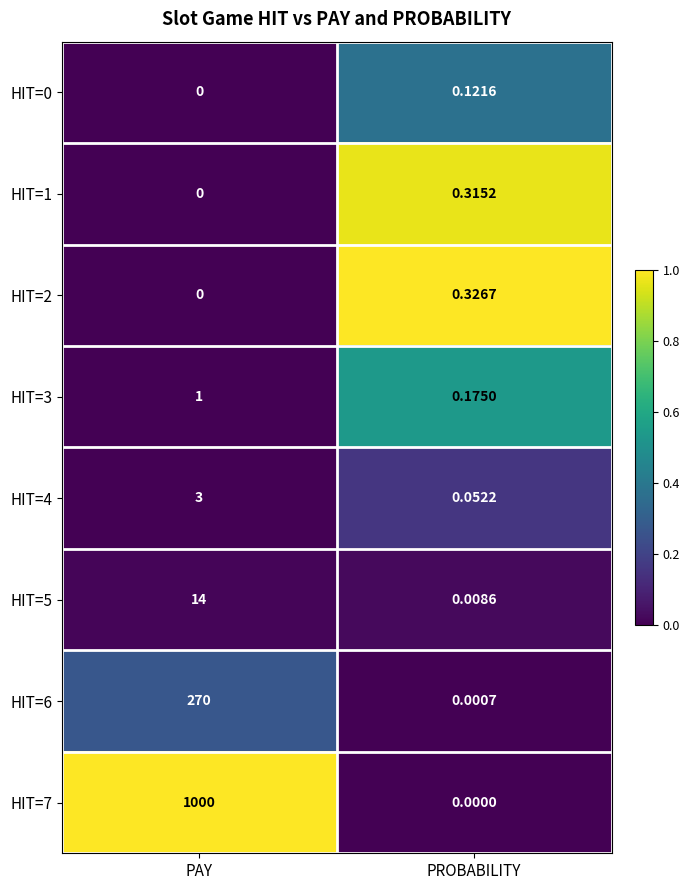

List the labels in order of HIT=6 value, largest first.

PAY, PROBABILITY